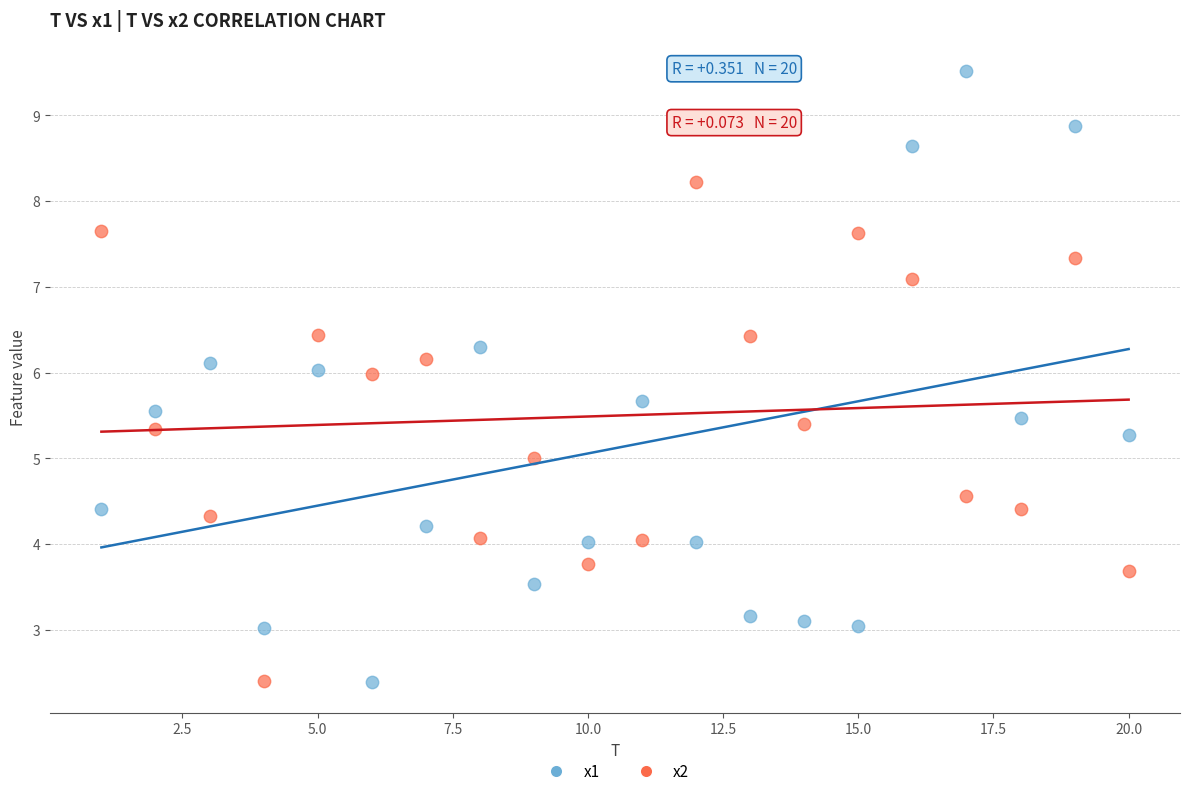

Across all data points, what is the range of Y values (max minus min)?

7.1